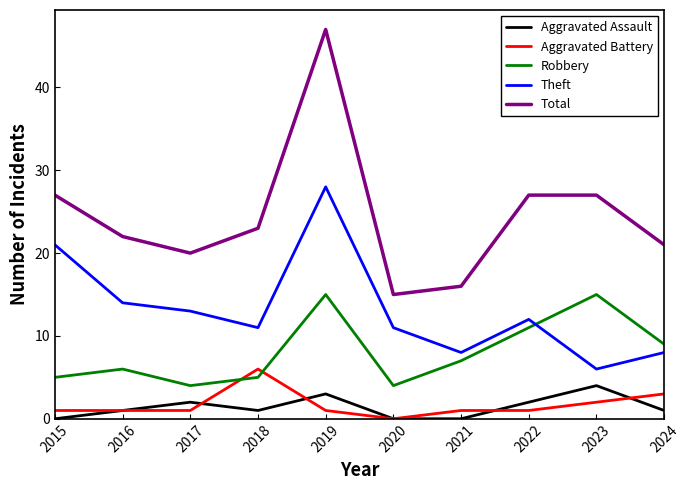

List the series in order of their peak value, lowest first.

Aggravated Assault, Aggravated Battery, Robbery, Theft, Total